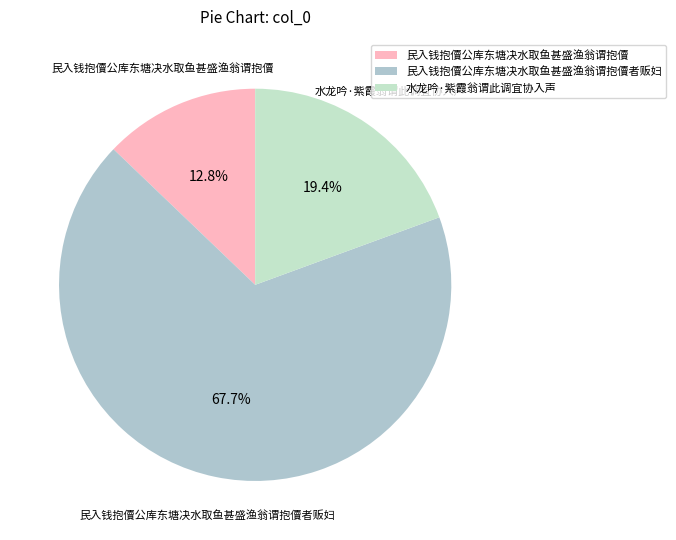

Which slice is the smallest?

民入钱抱儥公库东塘决水取鱼甚盛渔翁谓抱儥